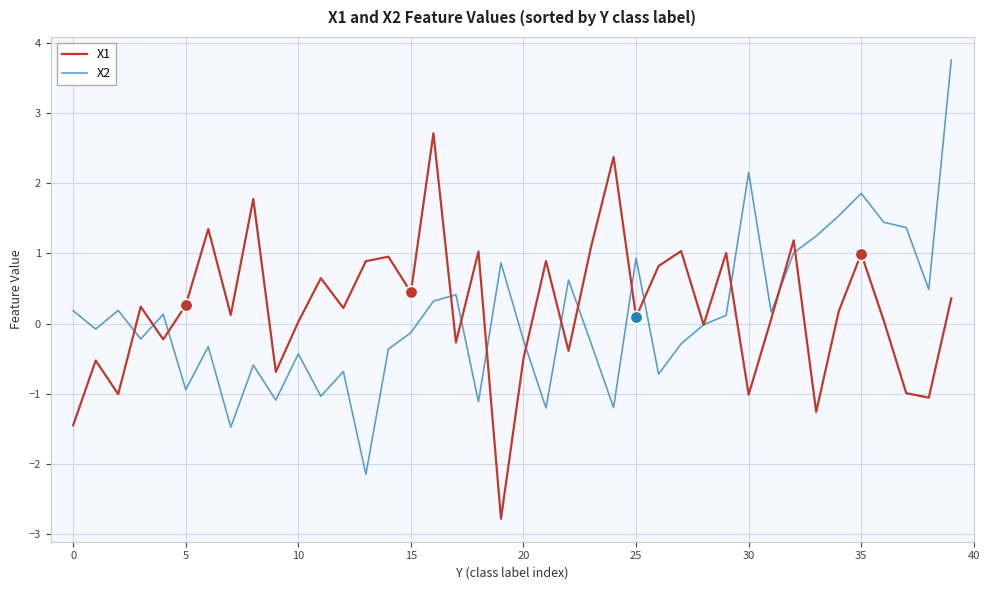

Which series ends up on top after the final intersection of X2 and X1?

X2